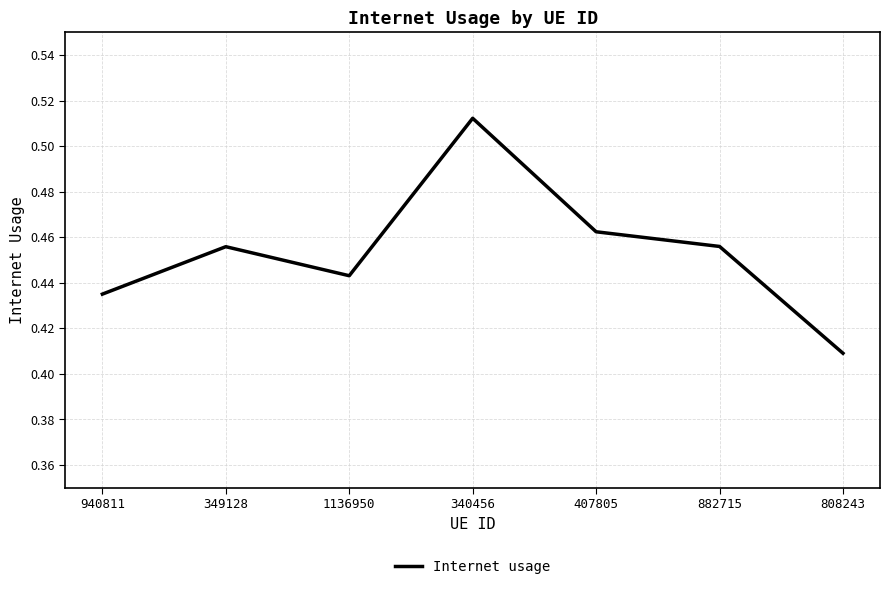

The chart shows a value of 0.7 at 882715. True or false?

False